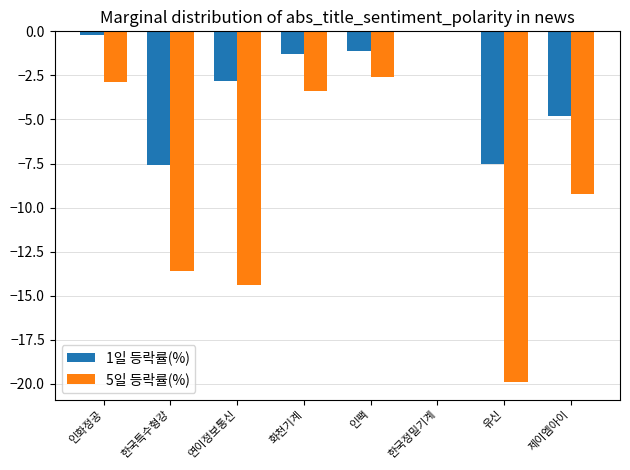

Reading left to right, list all the values displayed in this chart.

1일 등락률(%): -0.2	-7.6	-2.8	-1.3	-1.1	0.0	-7.5	-4.8
5일 등락률(%): -2.9	-13.6	-14.4	-3.4	-2.6	0.0	-19.9	-9.2